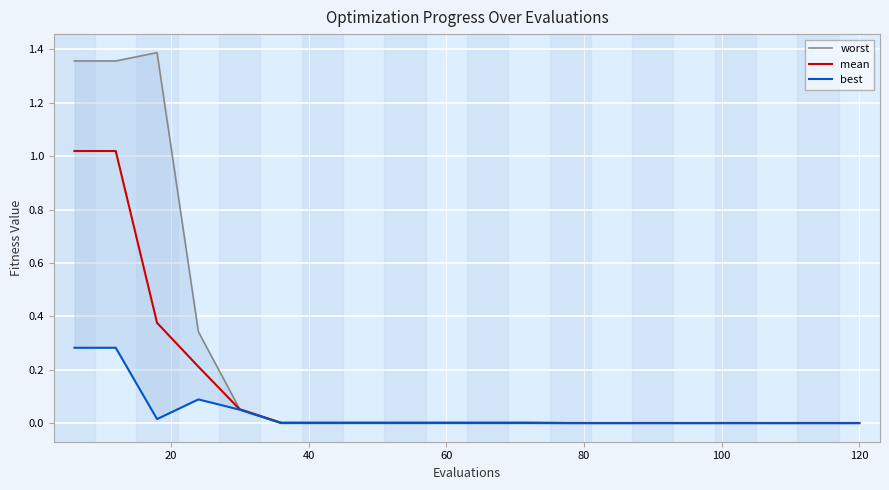

How many series are shown in this chart?

3